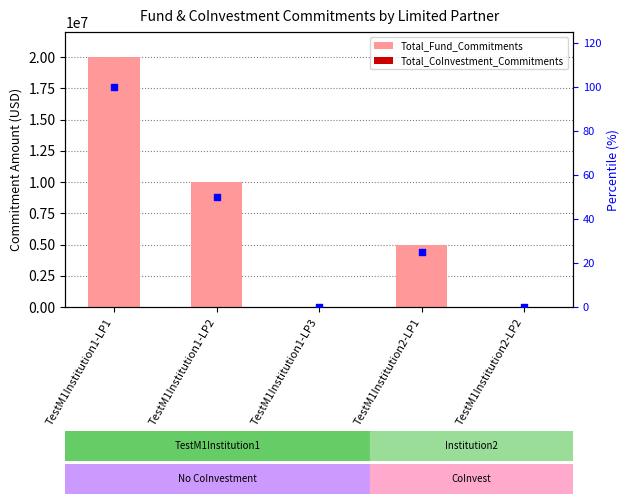

At which category is the sum across all series the highest?

TestM1Institution1-LP1